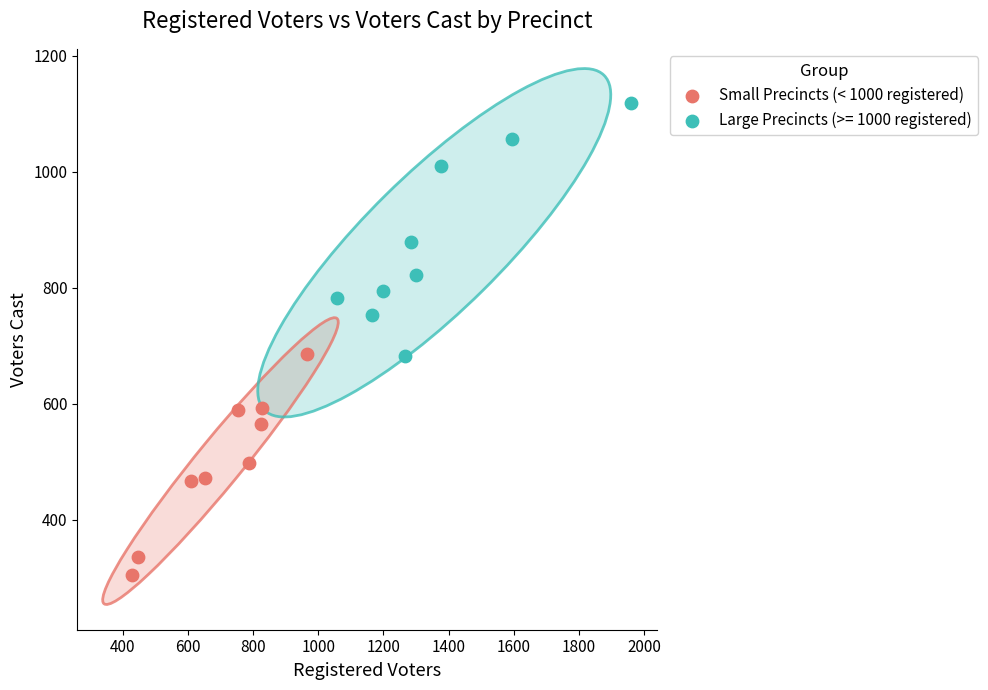

Which series reaches the minimum Y coordinate?

Small Precincts (< 1000 registered)